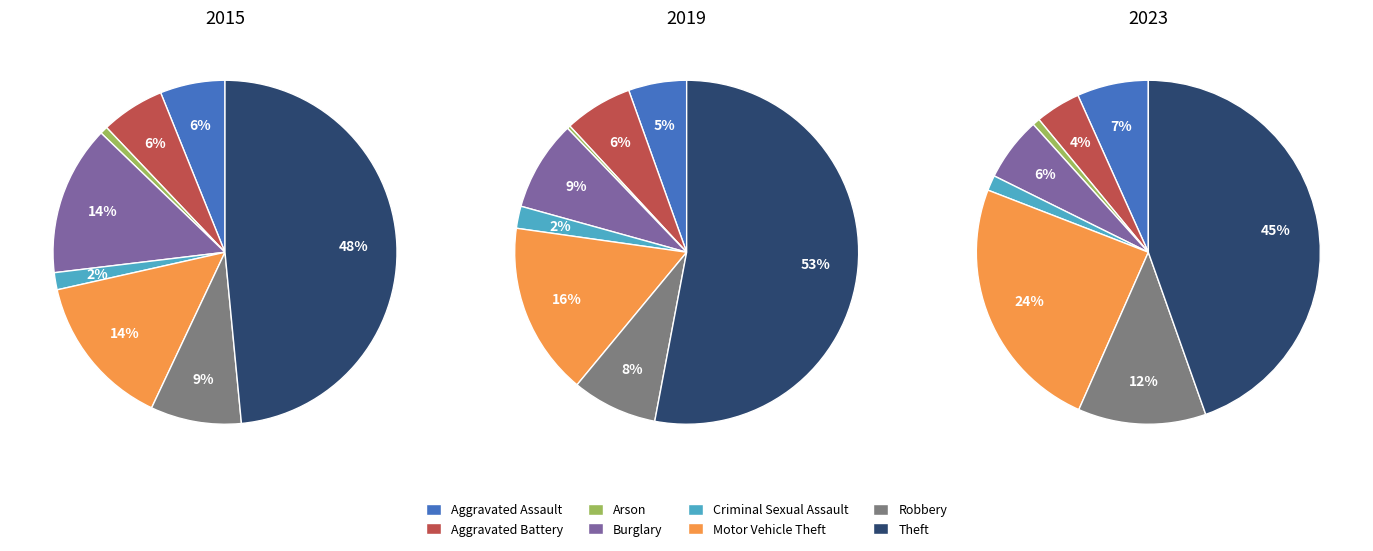

Does Aggravated Battery account for over 50% of the chart?

No